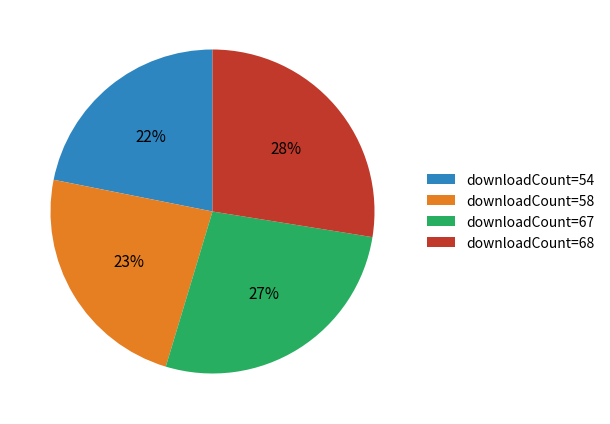

To the nearest percent, what is the average slice percentage?

25%